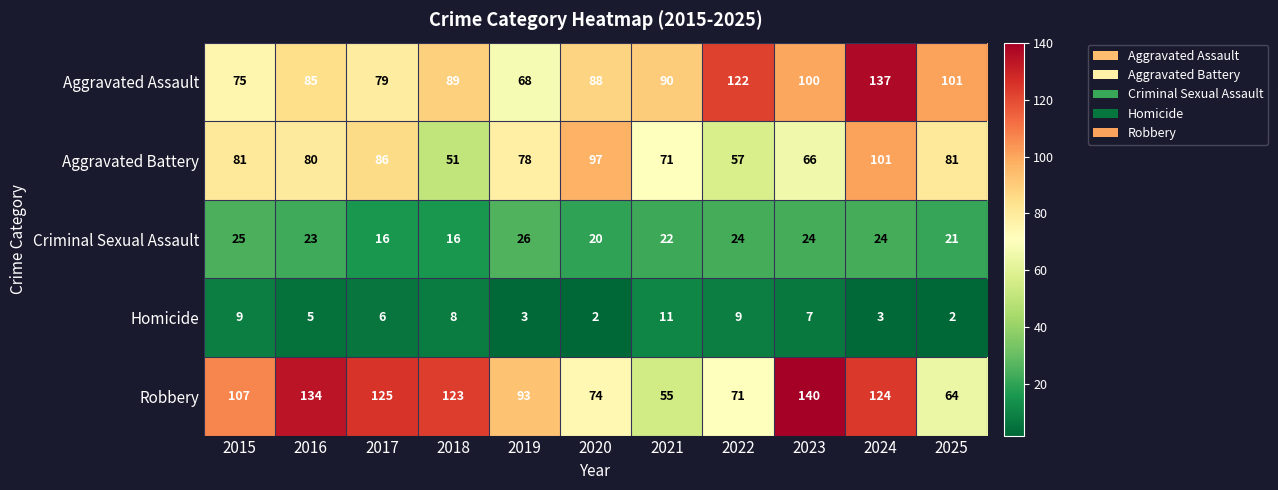

What is the difference between the highest and lowest values at 2020?

95